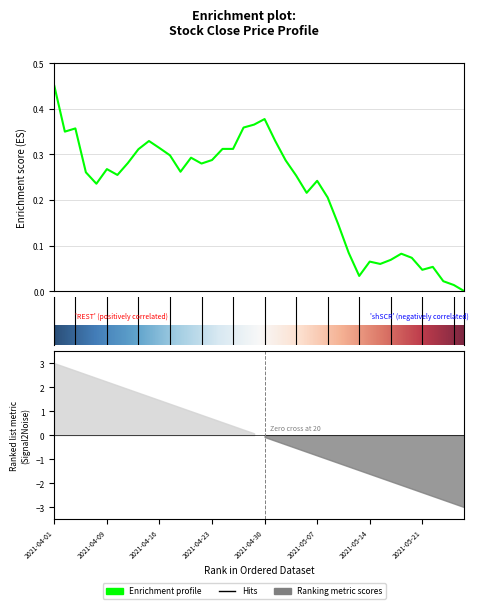

Is it true that the value at 2021-04-15 is 0.6?

False